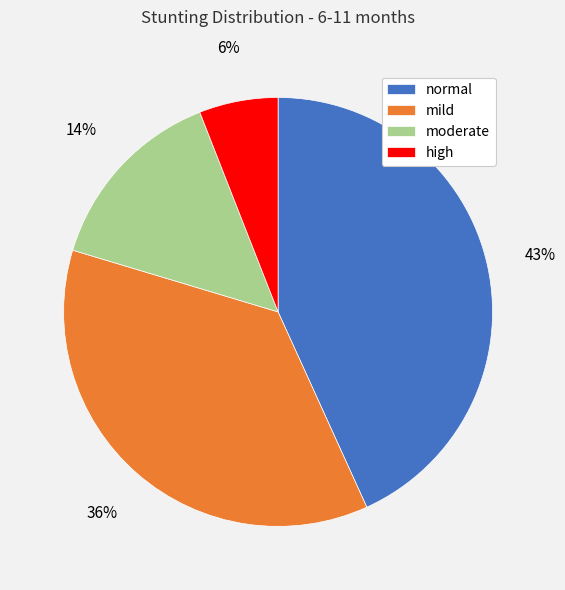

How many slices are in this pie chart?

4